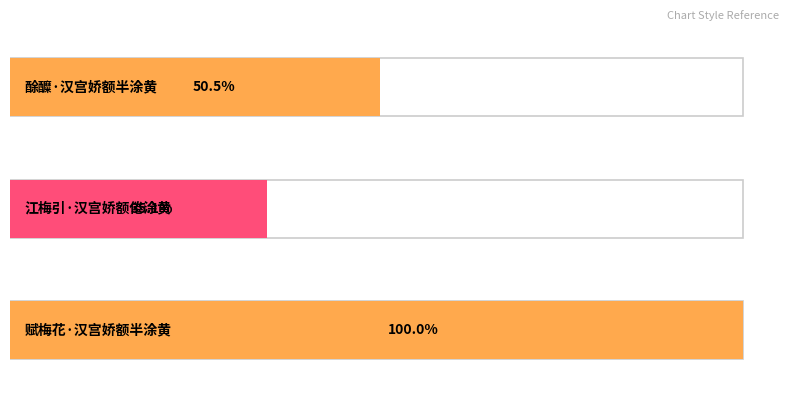

Rank the categories by value from highest to lowest.

赋梅花·汉宫娇额半涂黄, 酴醾·汉宫娇额半涂黄, 江梅引·汉宫娇额倦涂黄